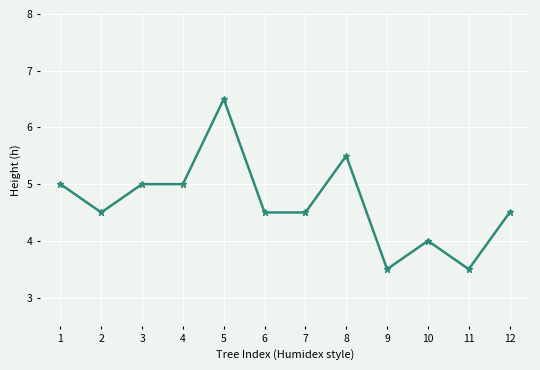

What is the ratio of the value at 9 to the value at 6?

0.8